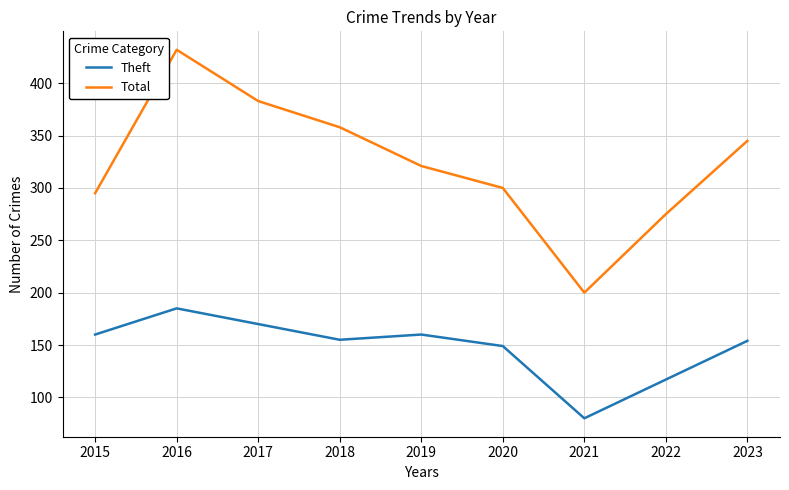

Which series has the widest spread of values?

Total